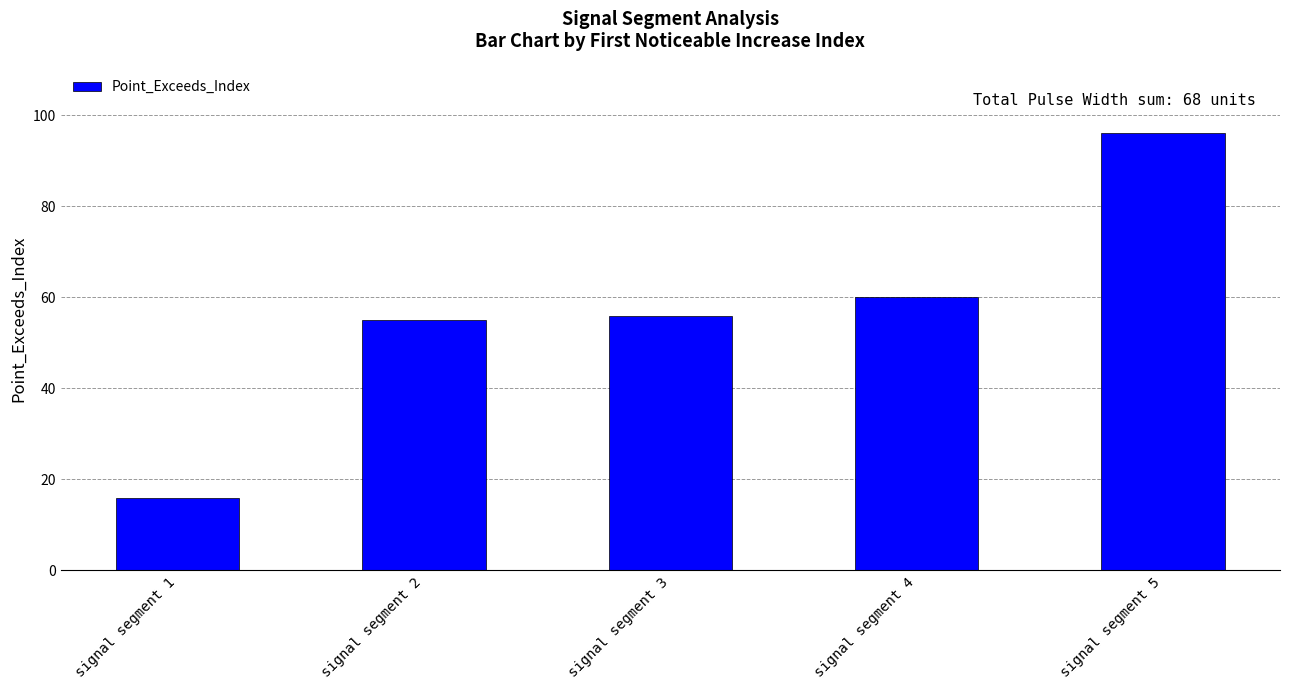

What is the sum of the values at signal segment 2 and signal segment 1?

71